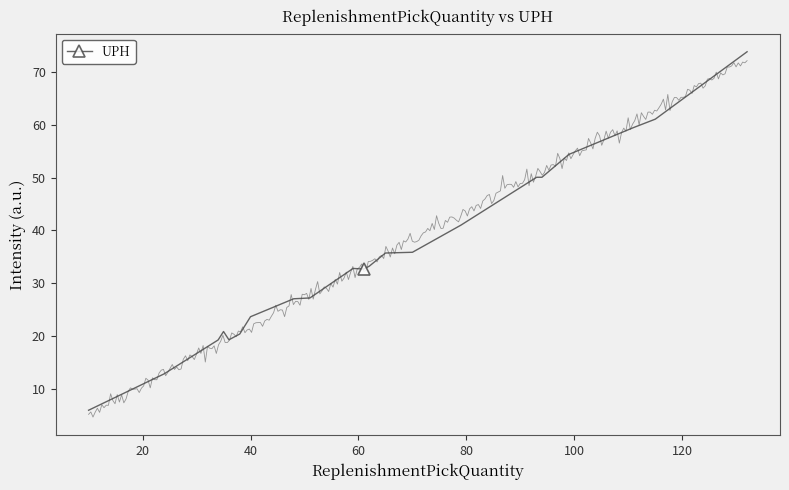

True or false: UPH has more than 0 points higher than both neighbors.

True